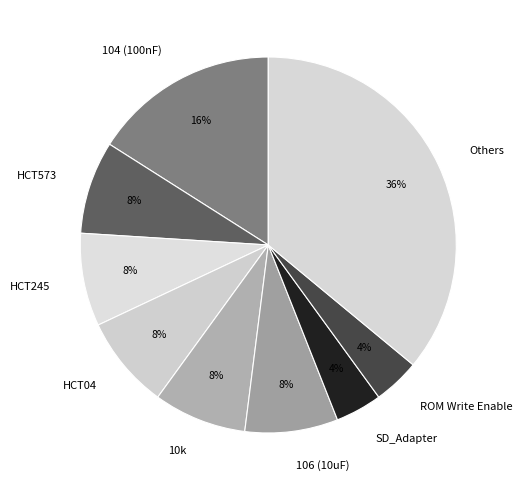

The 106 (10uF) slice represents 22% of the pie. True or false?

False